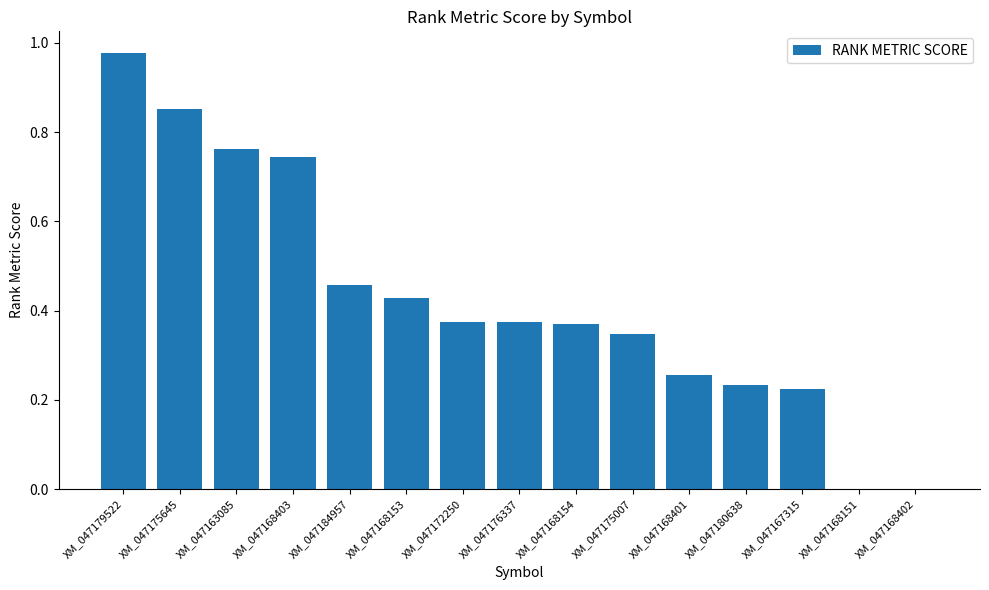

Which has a higher value, XM_047167315 or XM_047168153?

XM_047168153